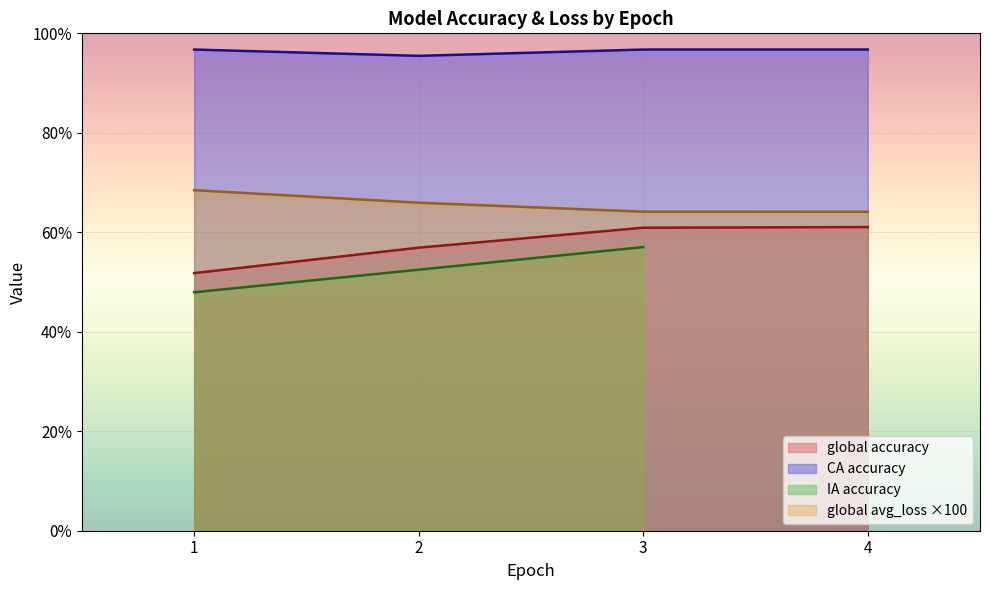

Does the chart display data point markers on the line(s)?

No